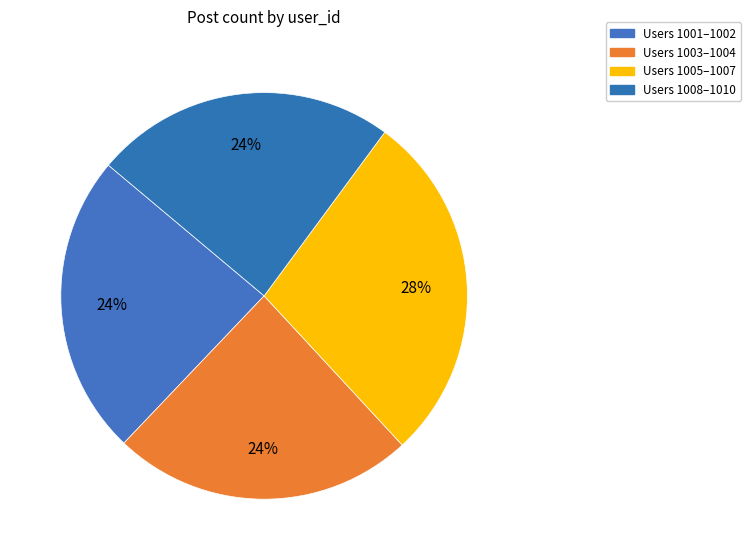

Is there a majority slice in this chart?

No